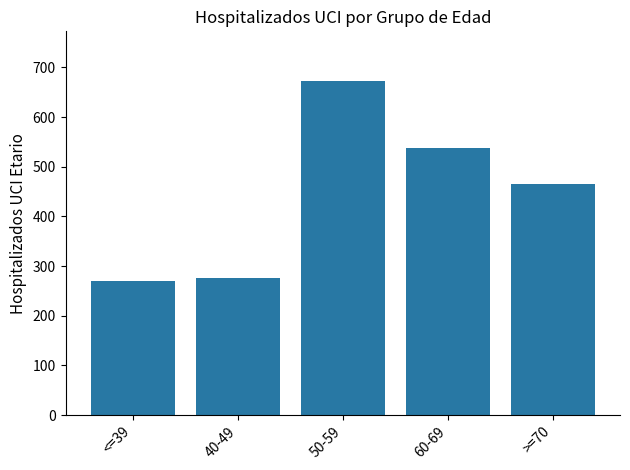

What is the sum of the values at <=39 and 60-69?

808